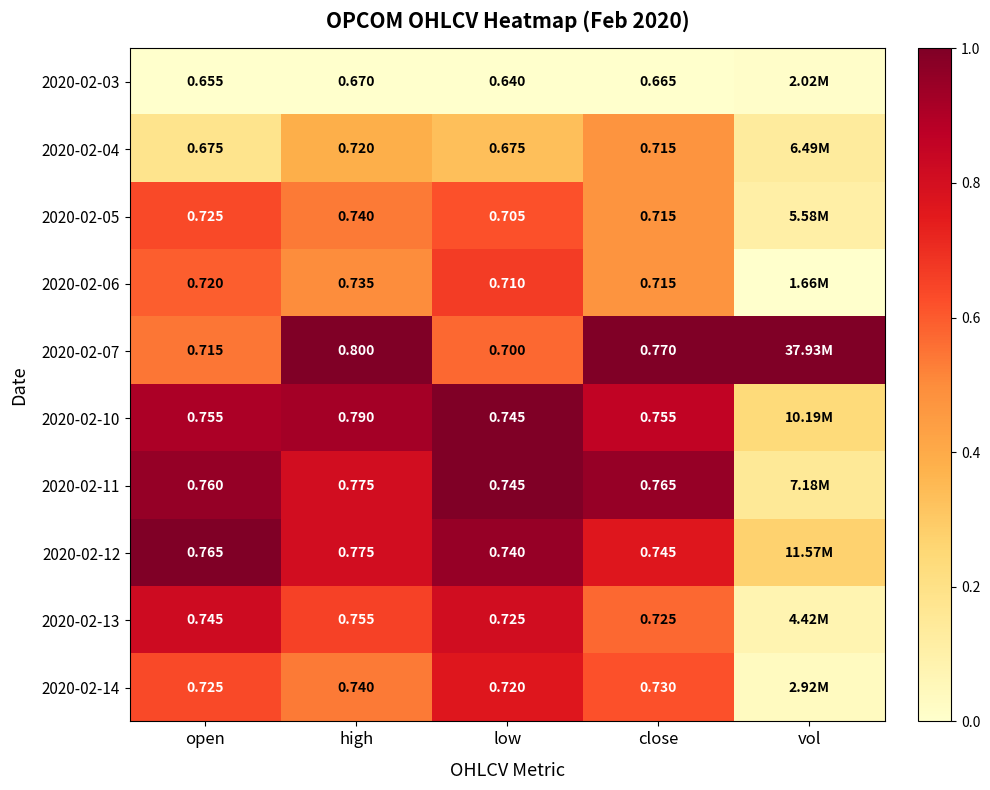

Between low and close, which series saw the biggest shift?

2020-02-07